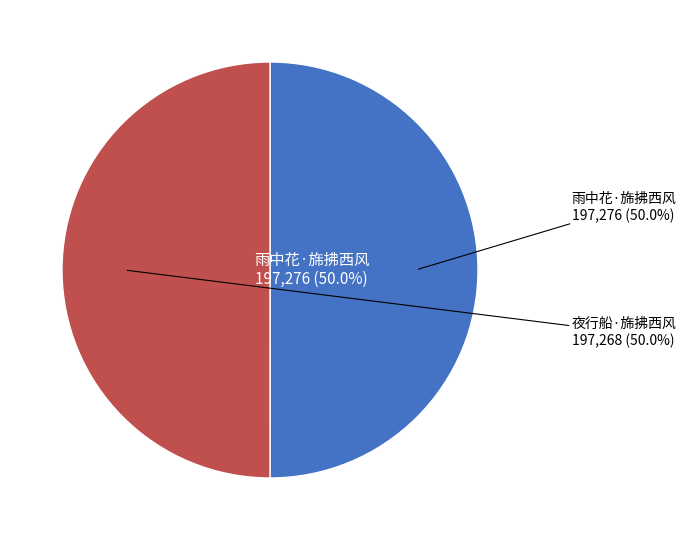

To the nearest percent, what portion does 雨中花·旆拂西风 represent?

50%